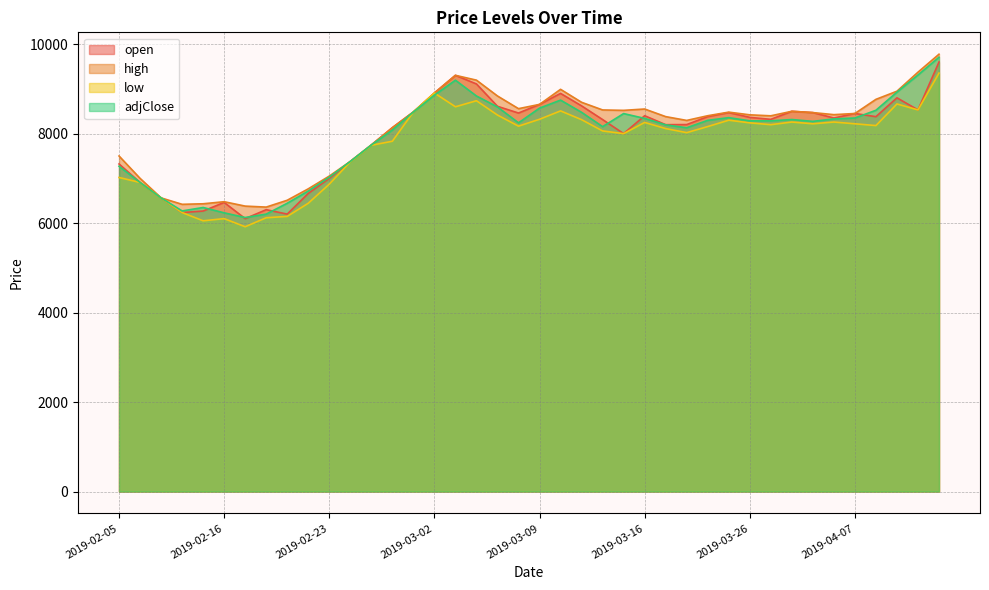

How many values in the open series exceed 8363?

19